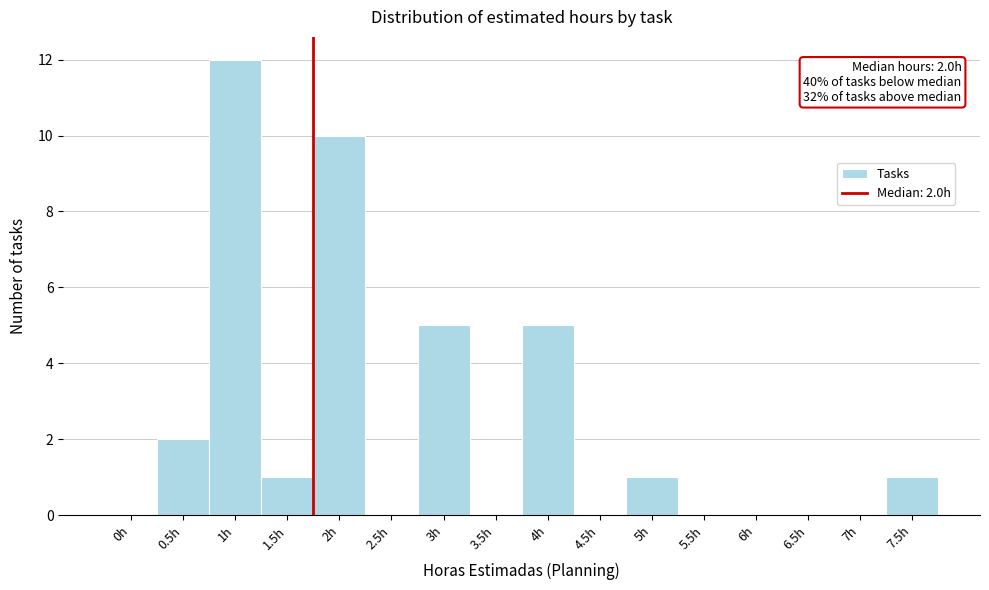

Reading left to right, list all the values displayed in this chart.

0h=0	0.5h=2	1h=12	1.5h=1	2h=10	2.5h=0	3h=5	3.5h=0	4h=5	4.5h=0	5h=1	5.5h=0	6h=0	6.5h=0	7h=0	7.5h=1